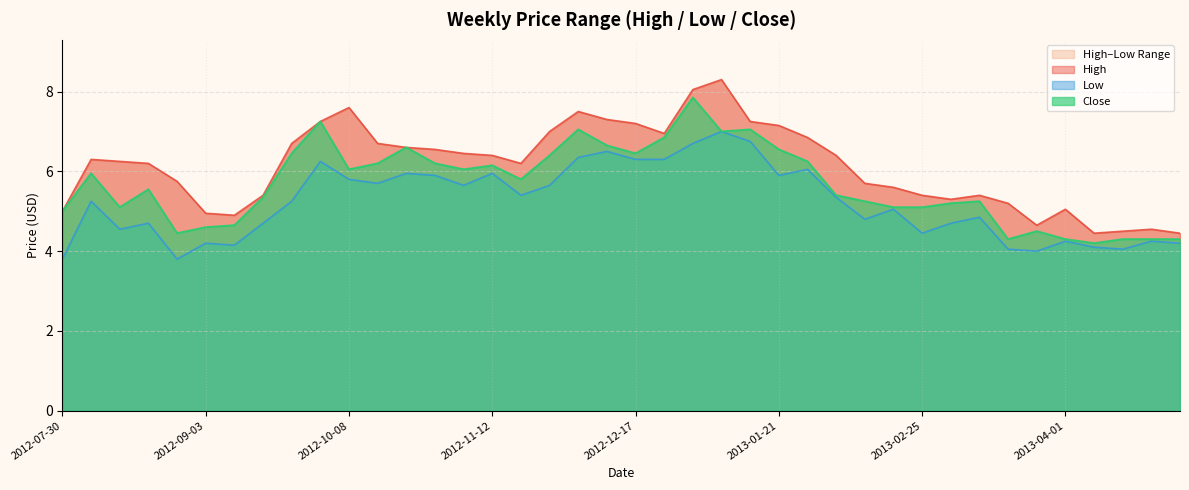

Is the value of High at 2013-03-11 greater than the value of Low at 2012-11-05?

No